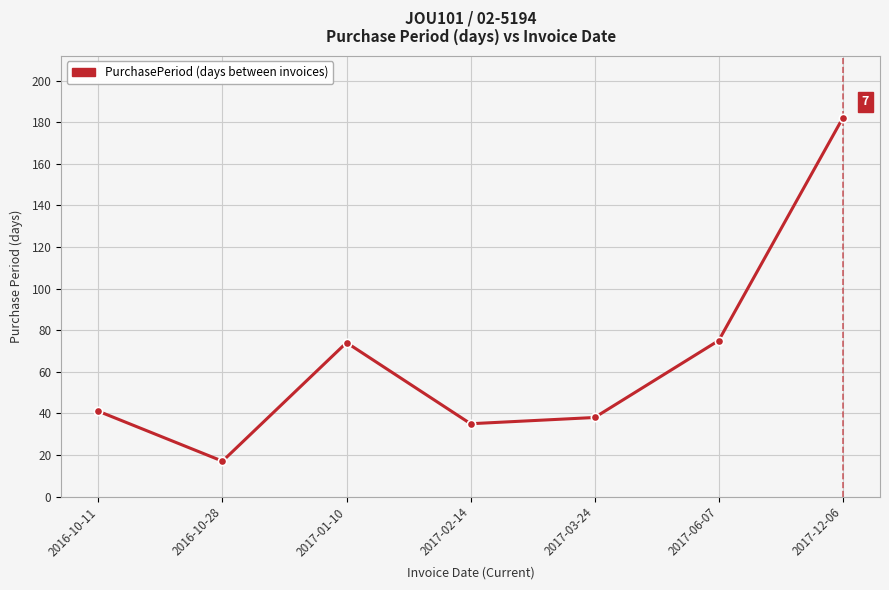

Count the number of data series in this chart.

1